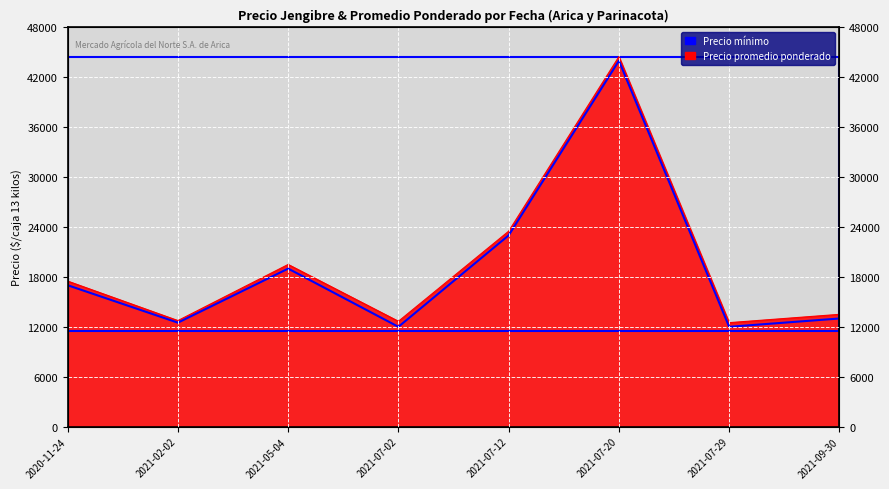

List the labels in order of value, smallest first.

2021-07-02, 2021-07-29, 2021-02-02, 2021-09-30, 2020-11-24, 2021-05-04, 2021-07-12, 2021-07-20